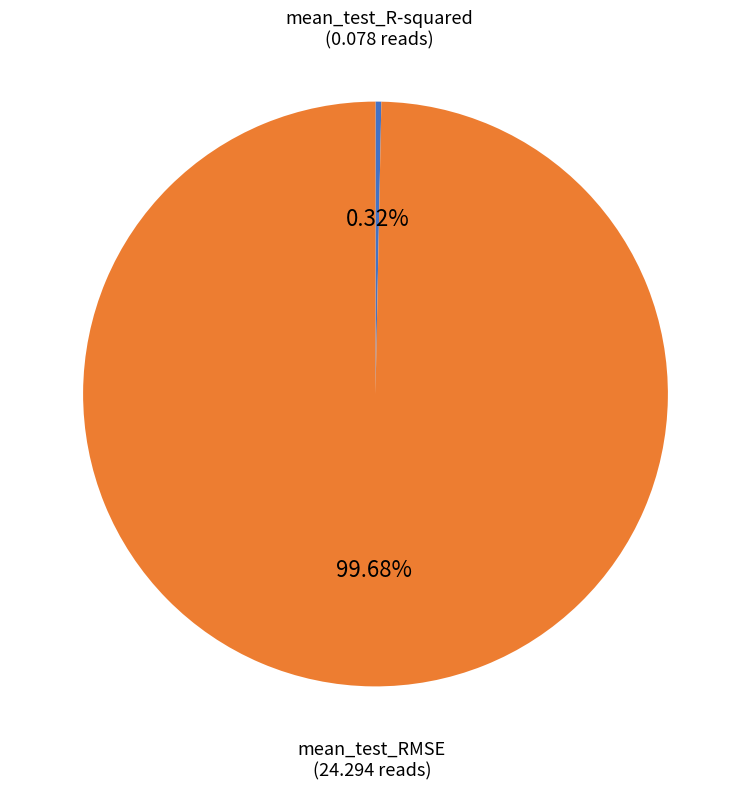

Count the number of slices in the pie.

2